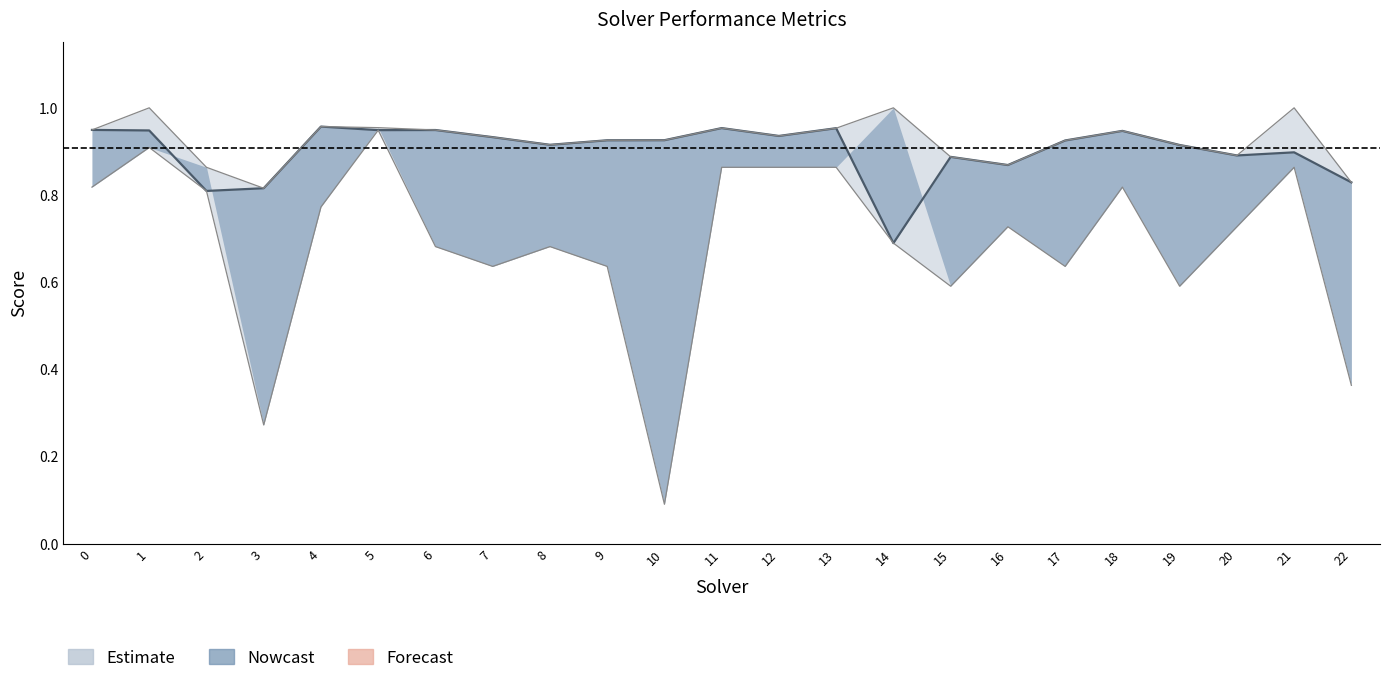

What is the sum of the label_ranking_acc values at 13 and 21?

1.9